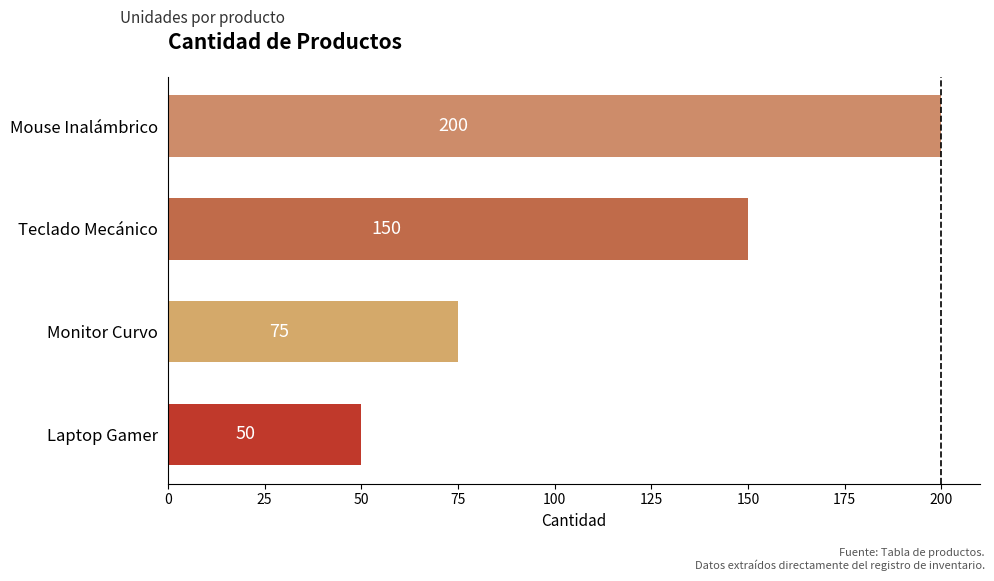

How many categories are shown in the chart?

4